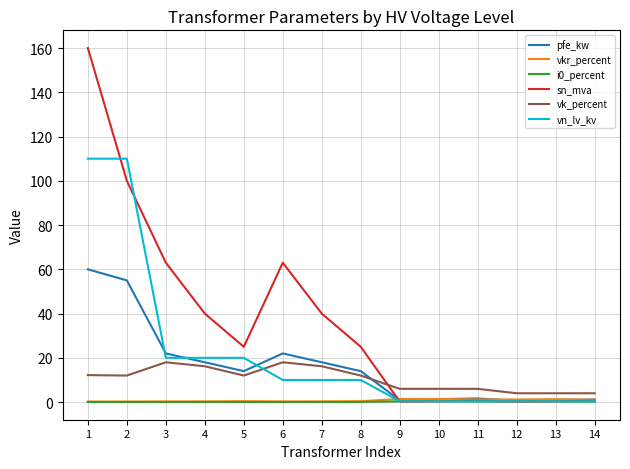

What is the average value of the sn_mva series?

37.0